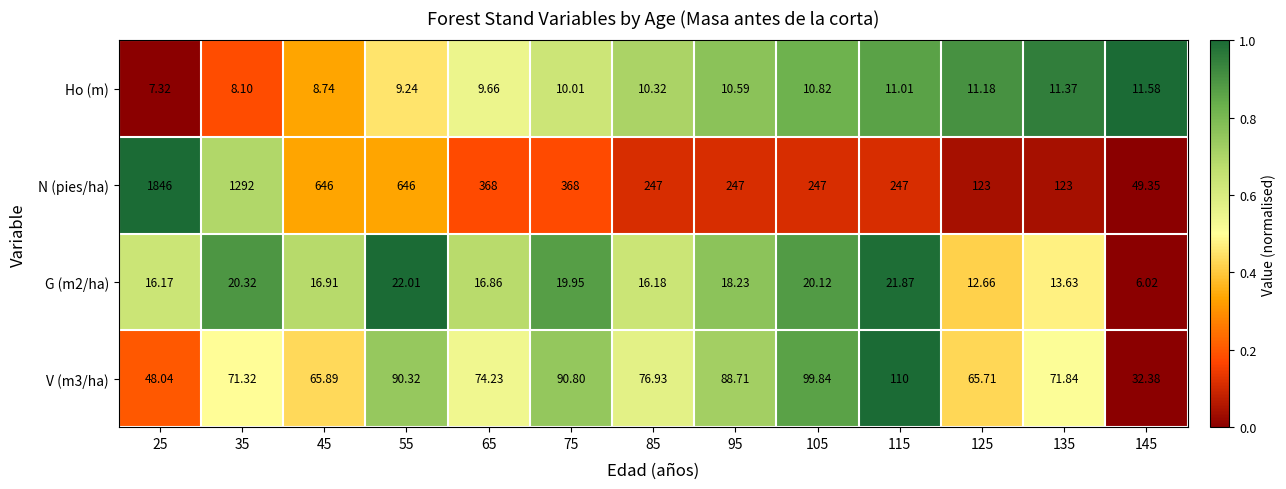

Between 75 and 125, which series saw the biggest shift?

N (pies/ha)